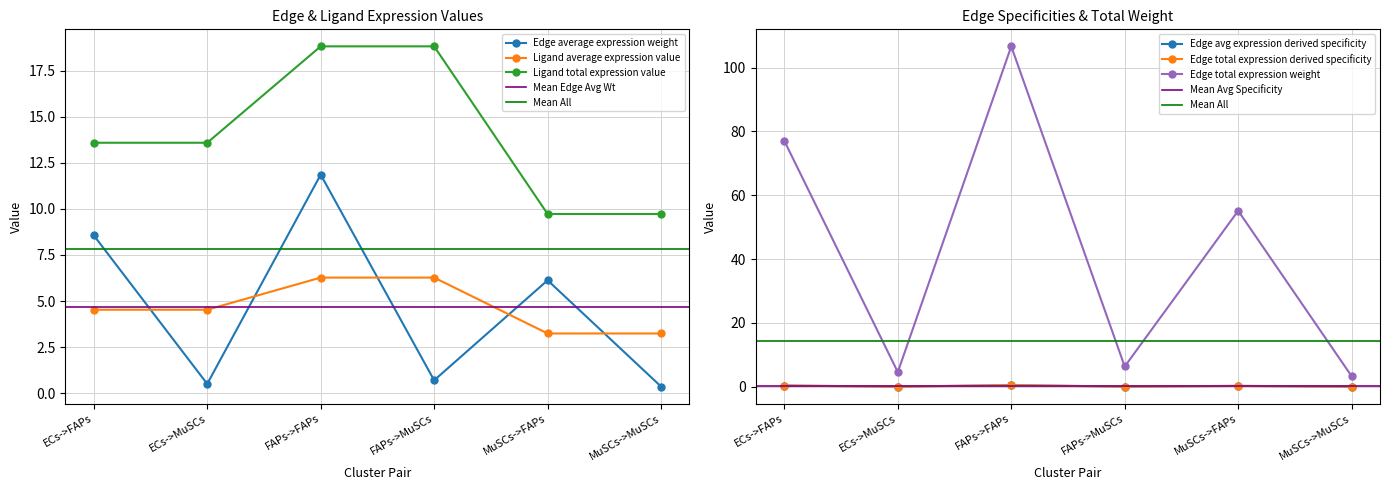

True or false: Edge total expression weight has more than 0 interior local peaks.

True